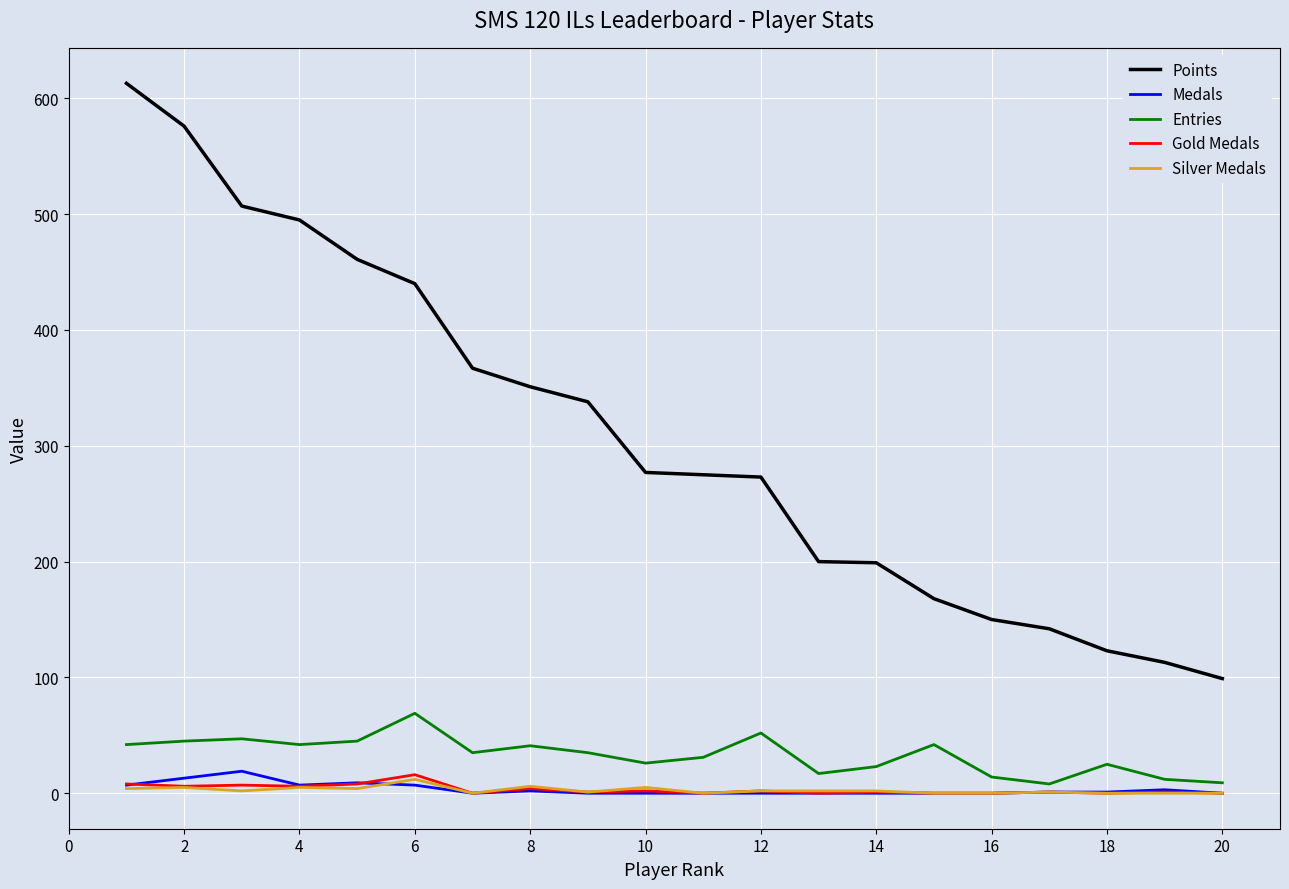

What is the maximum value shown in the chart?

613